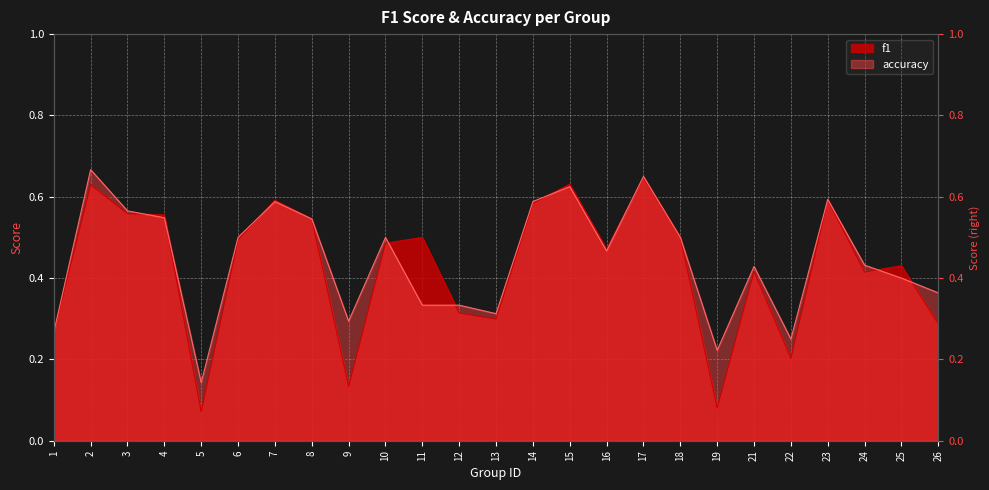

At which category is the sum across all series the highest?

17